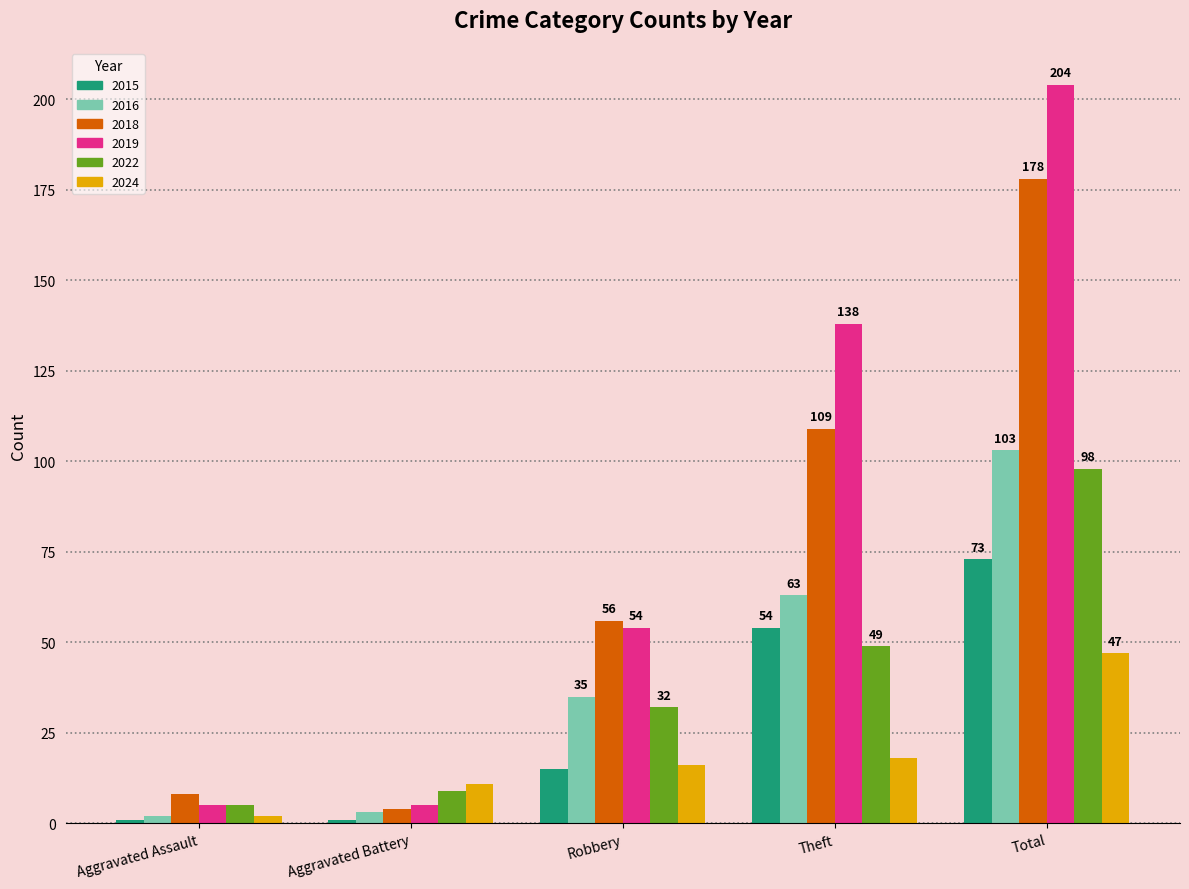

Which category has the highest value across all series?

Total